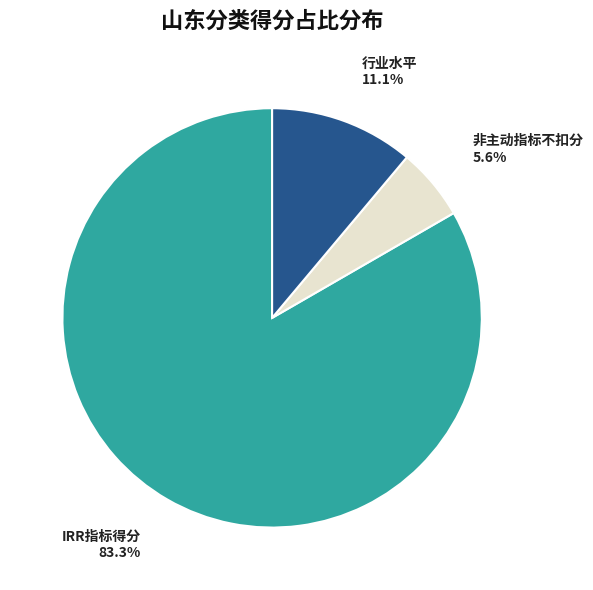

Does any single category account for the majority?

Yes